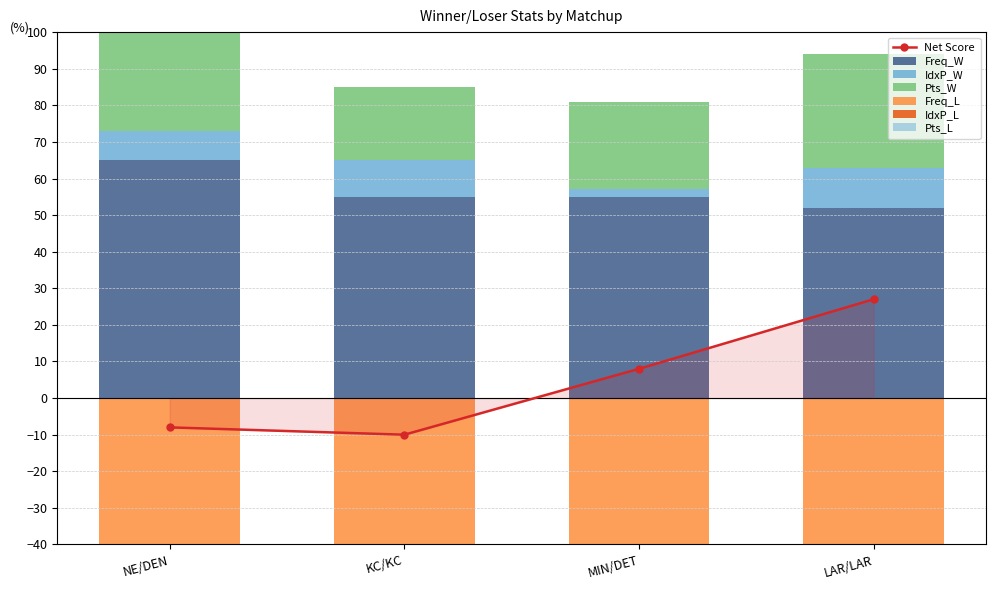

What is the difference between the second highest and minimum values in the Freq_W series?

3